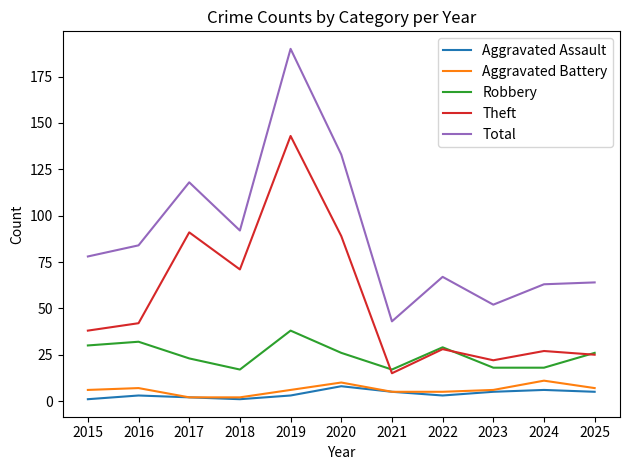

True or false: Theft and Total intersect in this chart.

False